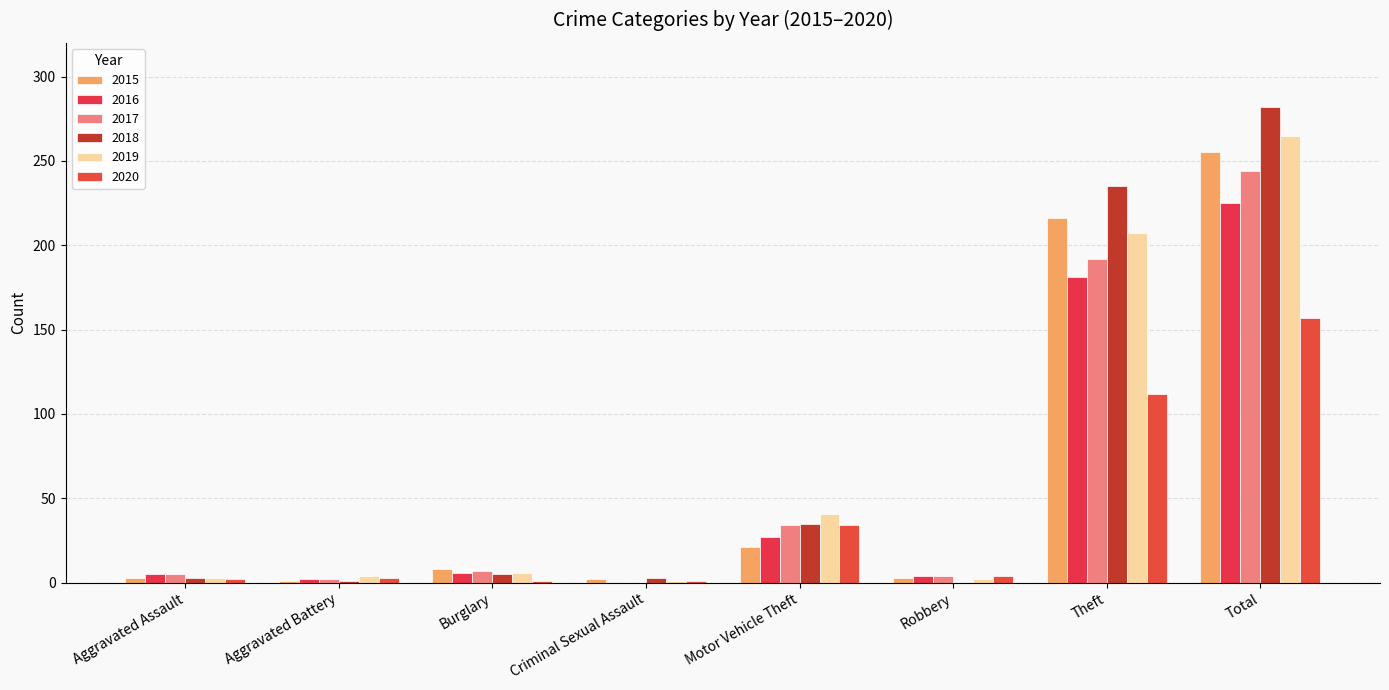

Count the number of categories in the chart.

8